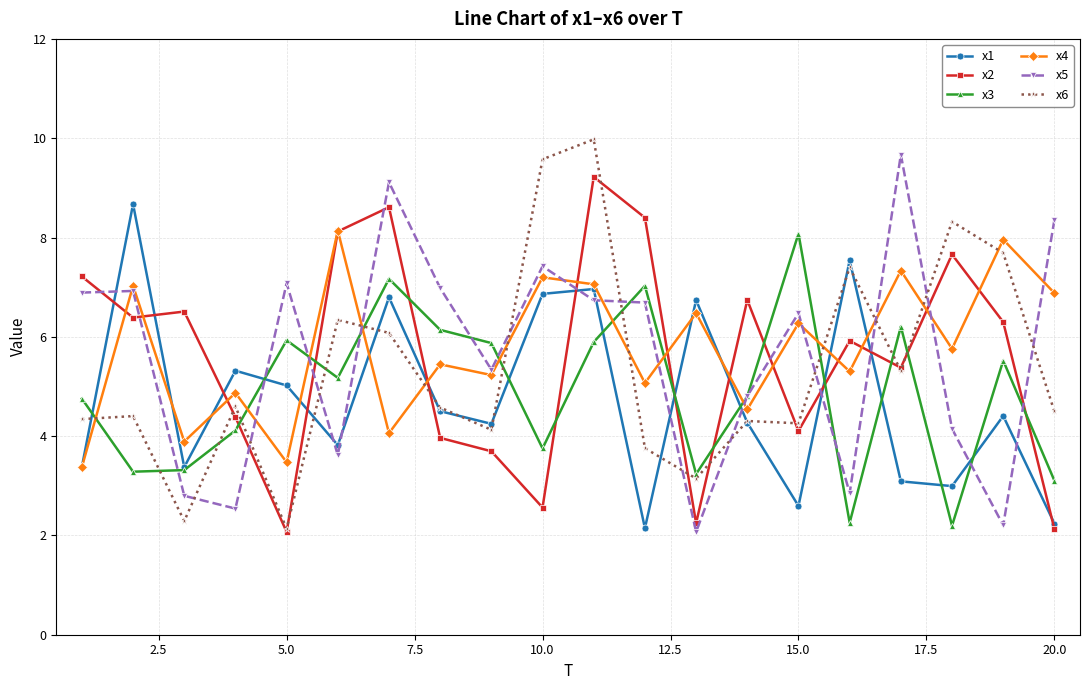

True or false: x2 has more than 2 points higher than both neighbors.

True